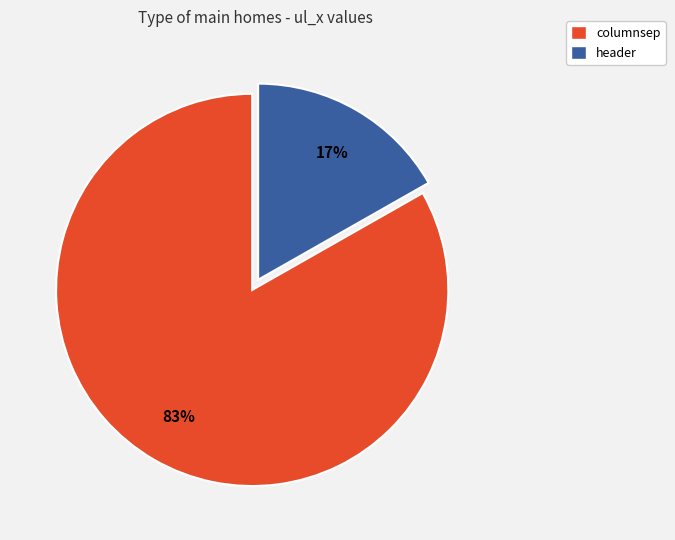

How many slices are in this pie chart?

2